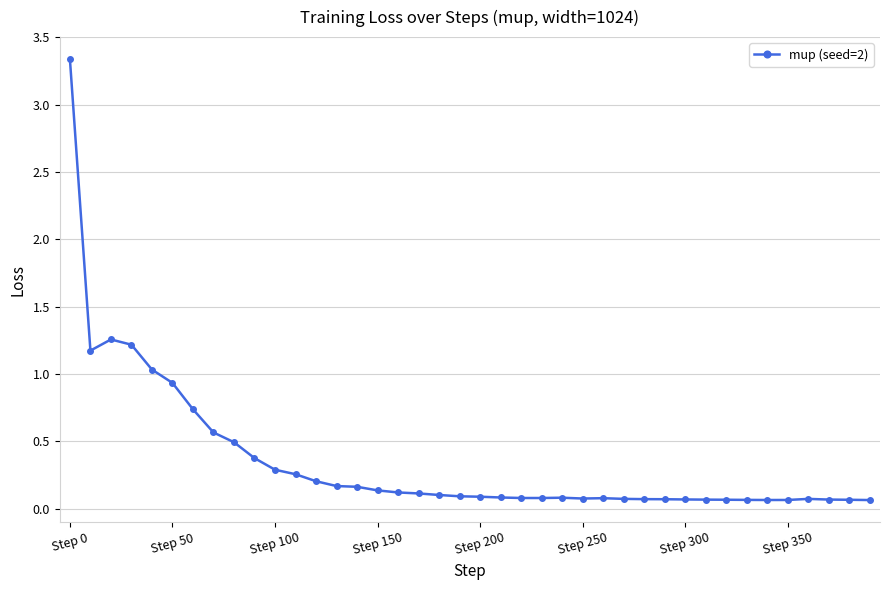

What is the average value?

0.4